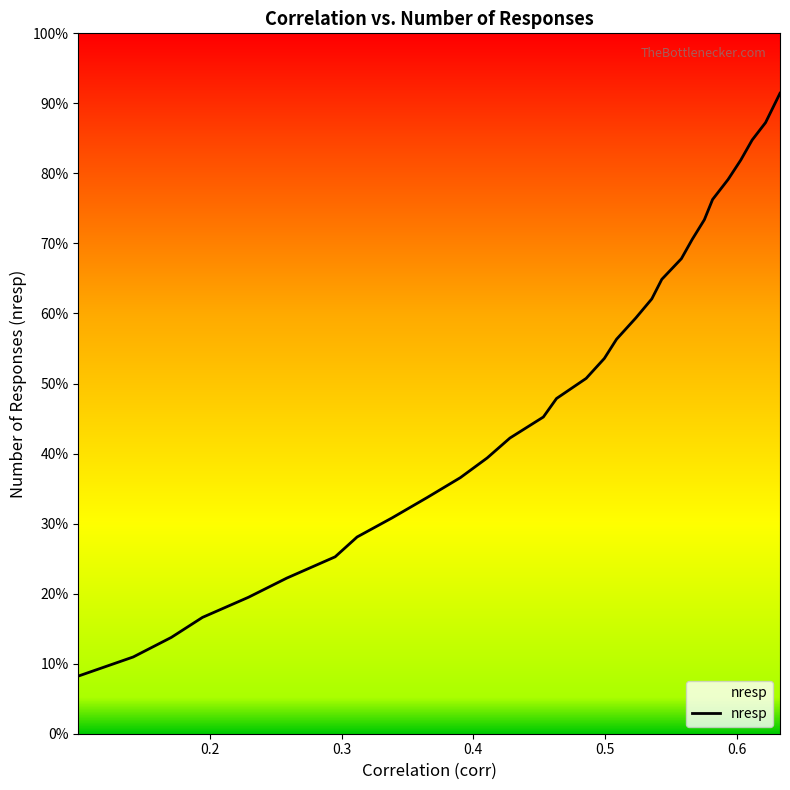

What is the maximum value shown in the chart?

91.4